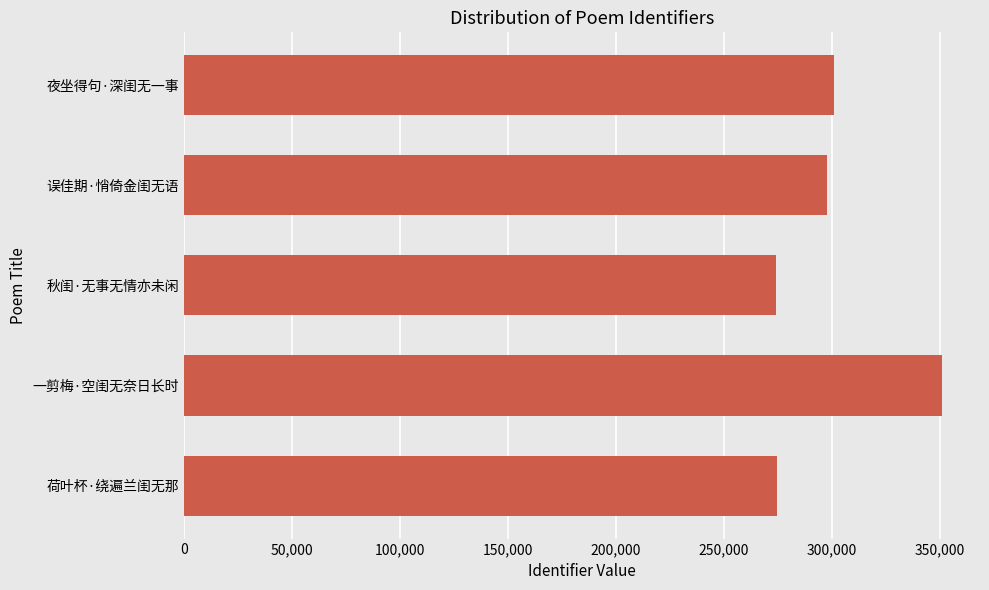

The chart shows a value of 65093 at 秋闺·无事无情亦未闲. True or false?

False